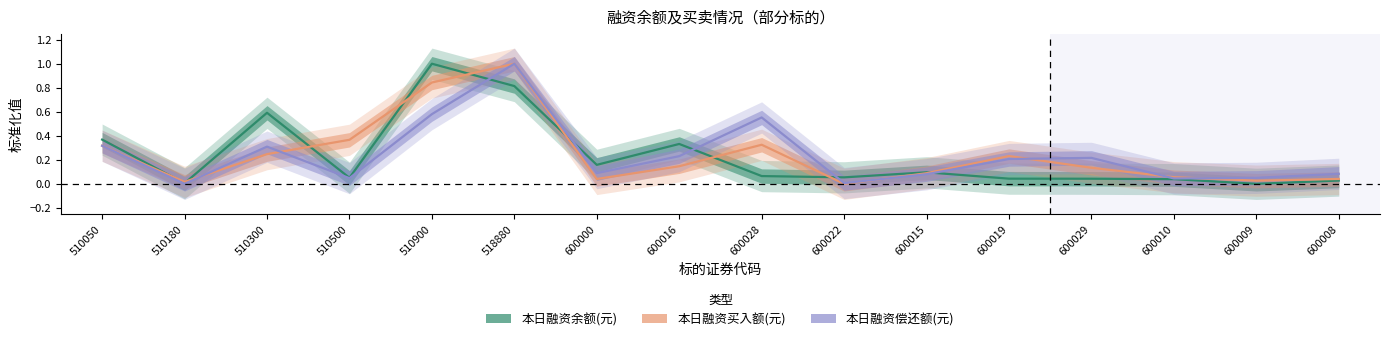

Is it true that 本日融资余额(元) equals 0.4 at 600016?

False